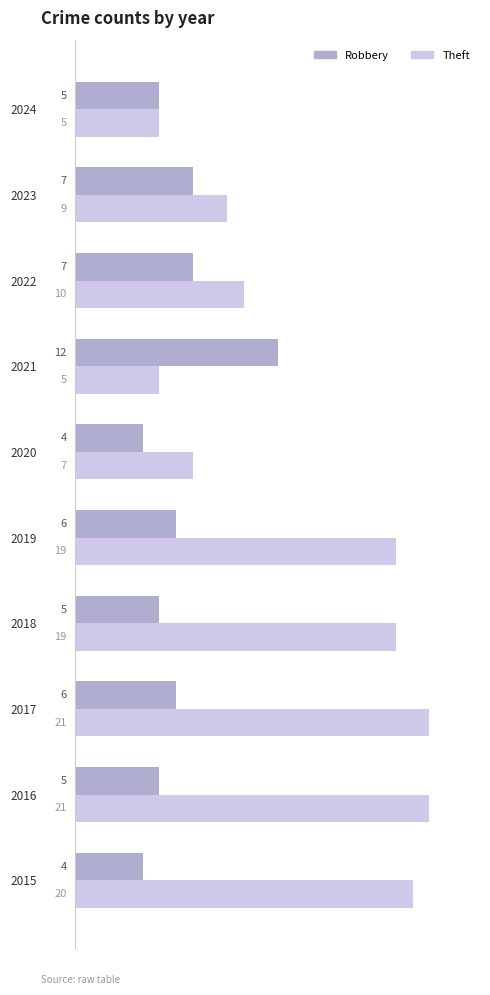

How many series are shown in this chart?

2